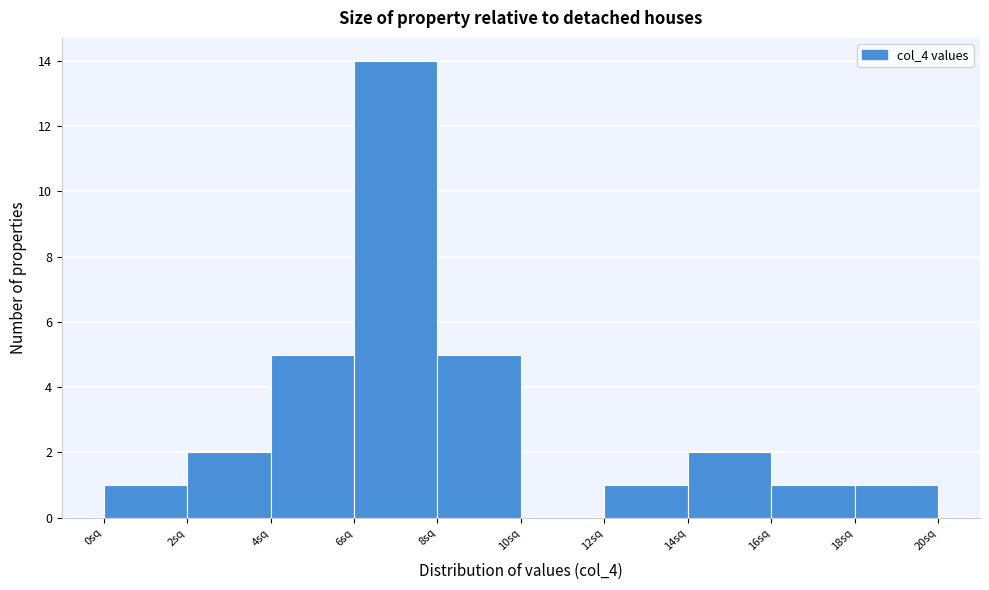

What is the height of the bar covering 8 to 10 on the x-axis? The values are not printed on the chart, so give them approximately, as read against the axis.

5